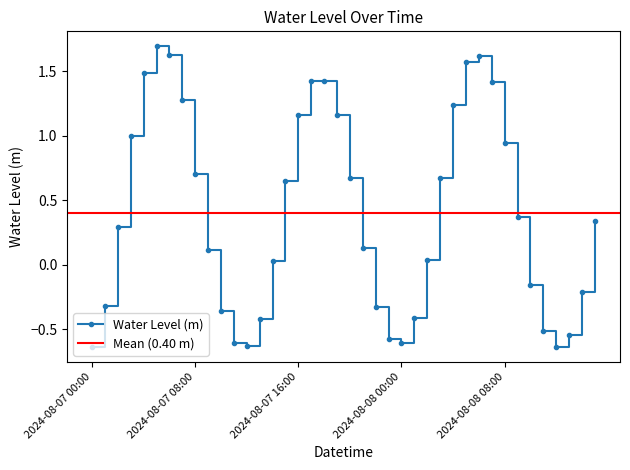

Rank the categories by value from lowest to highest.

2024-08-07 00:00, 2024-08-08 12:00, 2024-08-07 12:00, 2024-08-08 00:00, 2024-08-07 11:00, 2024-08-07 23:00, 2024-08-08 13:00, 2024-08-08 11:00, 2024-08-07 13:00, 2024-08-08 01:00, 2024-08-07 10:00, 2024-08-07 22:00, 2024-08-07 01:00, 2024-08-08 14:00, 2024-08-08 10:00, 2024-08-07 14:00, 2024-08-08 02:00, 2024-08-07 09:00, 2024-08-07 21:00, 2024-08-07 02:00, 2024-08-08 15:00, 2024-08-08 09:00, 2024-08-07 15:00, 2024-08-07 20:00, 2024-08-08 03:00, 2024-08-07 08:00, 2024-08-08 08:00, 2024-08-07 03:00, 2024-08-07 19:00, 2024-08-07 16:00, 2024-08-08 04:00, 2024-08-07 07:00, 2024-08-08 07:00, 2024-08-07 17:00, 2024-08-07 18:00, 2024-08-07 04:00, 2024-08-08 05:00, 2024-08-08 06:00, 2024-08-07 06:00, 2024-08-07 05:00